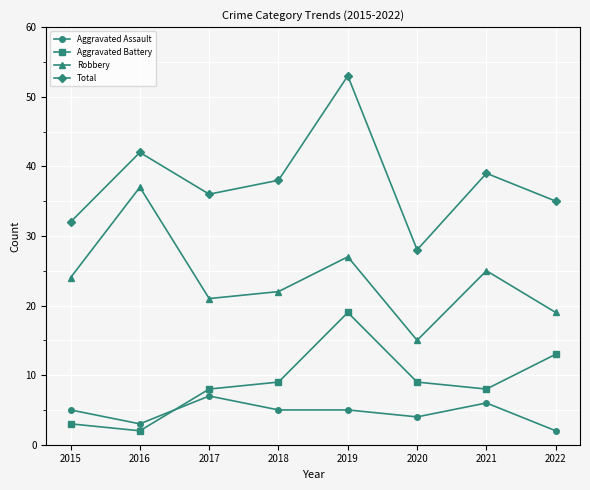

At how many categories does at least one series exceed 27?

8